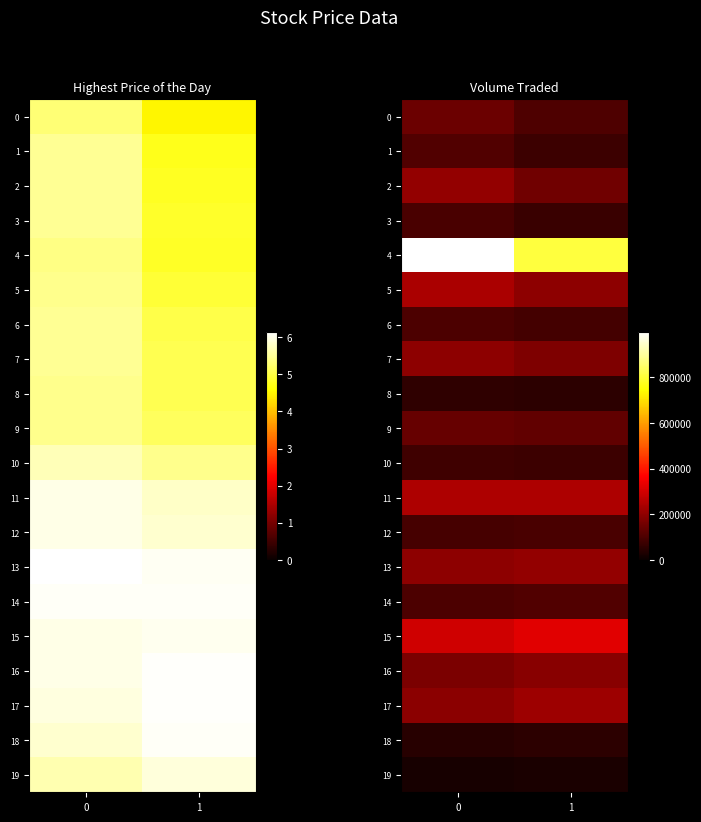

What is the total value across all series at 0?

3731200